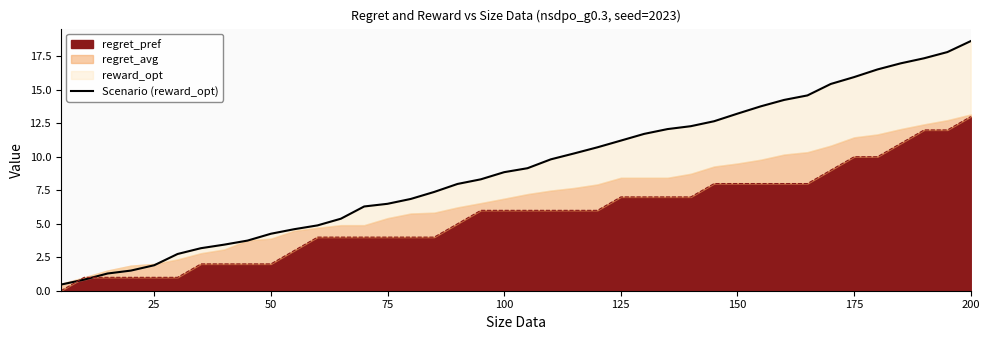

What is the greatest value displayed?

18.6